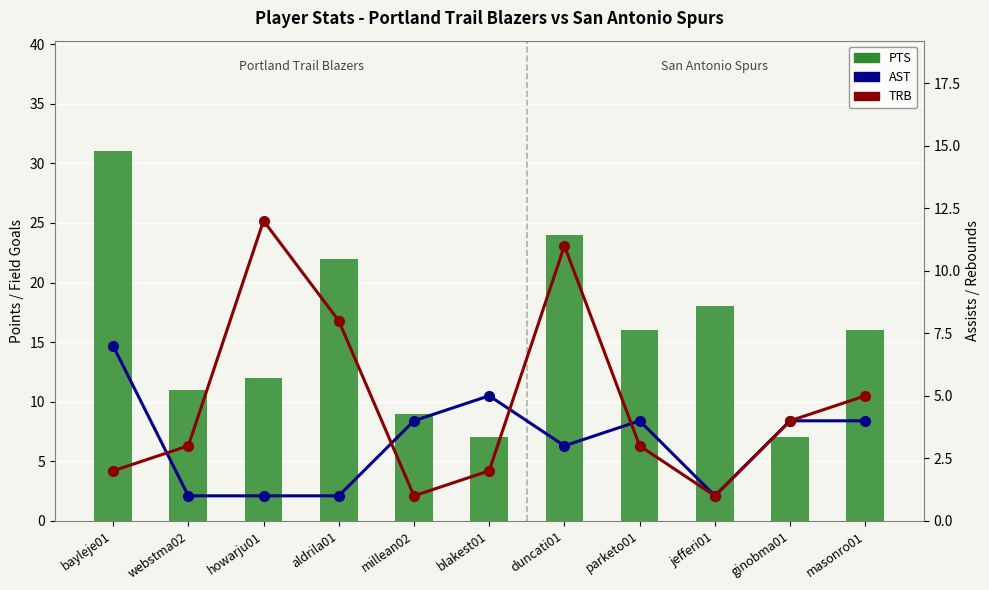

Reading left to right, what are all the values shown in this chart?

PTS: bayleje01=31	webstma02=11	howarju01=12	aldrila01=22	millean02=9	blakest01=7	duncati01=24	parketo01=16	jefferi01=18	ginobma01=7	masonro01=16
AST: bayleje01=7	webstma02=1	howarju01=1	aldrila01=1	millean02=4	blakest01=5	duncati01=3	parketo01=4	jefferi01=1	ginobma01=4	masonro01=4
TRB: bayleje01=2	webstma02=3	howarju01=12	aldrila01=8	millean02=1	blakest01=2	duncati01=11	parketo01=3	jefferi01=1	ginobma01=4	masonro01=5